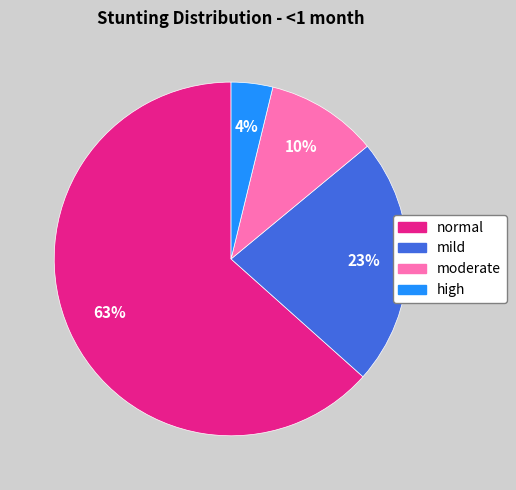

To the nearest percent, what portion does moderate represent?

10%